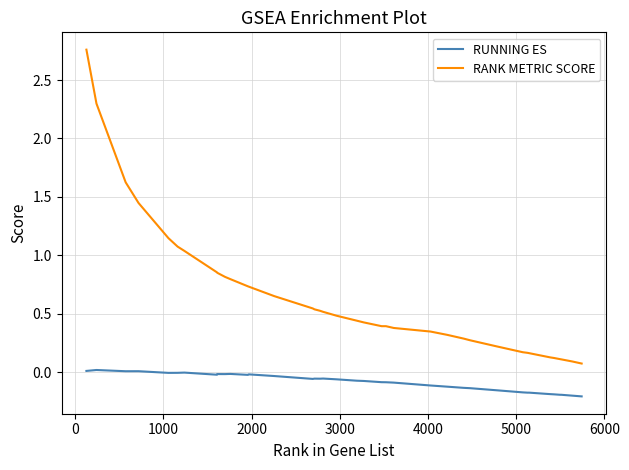

True or false: RANK METRIC SCORE and RUNNING ES intersect in this chart.

False